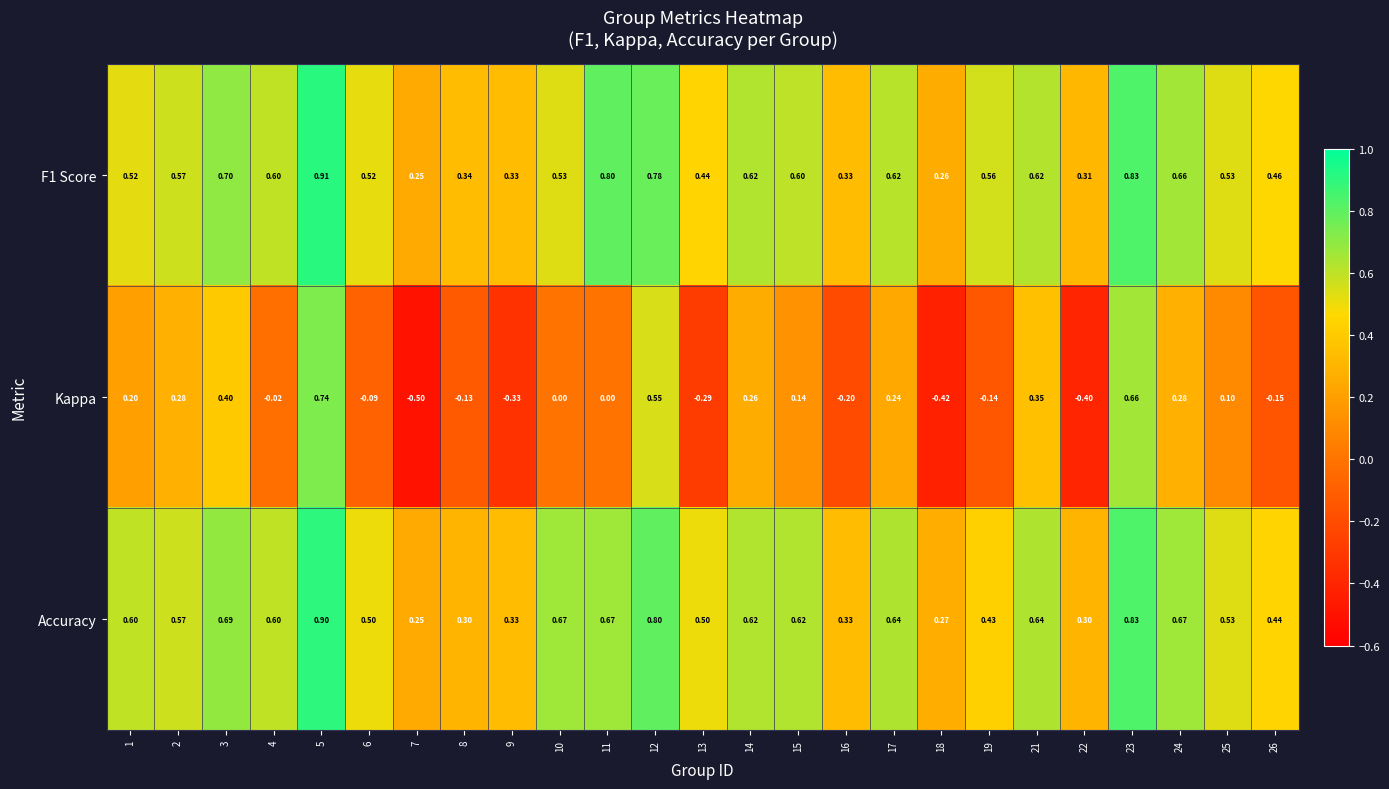

Is the value of Accuracy at 8 greater than the value of Kappa at 7?

Yes